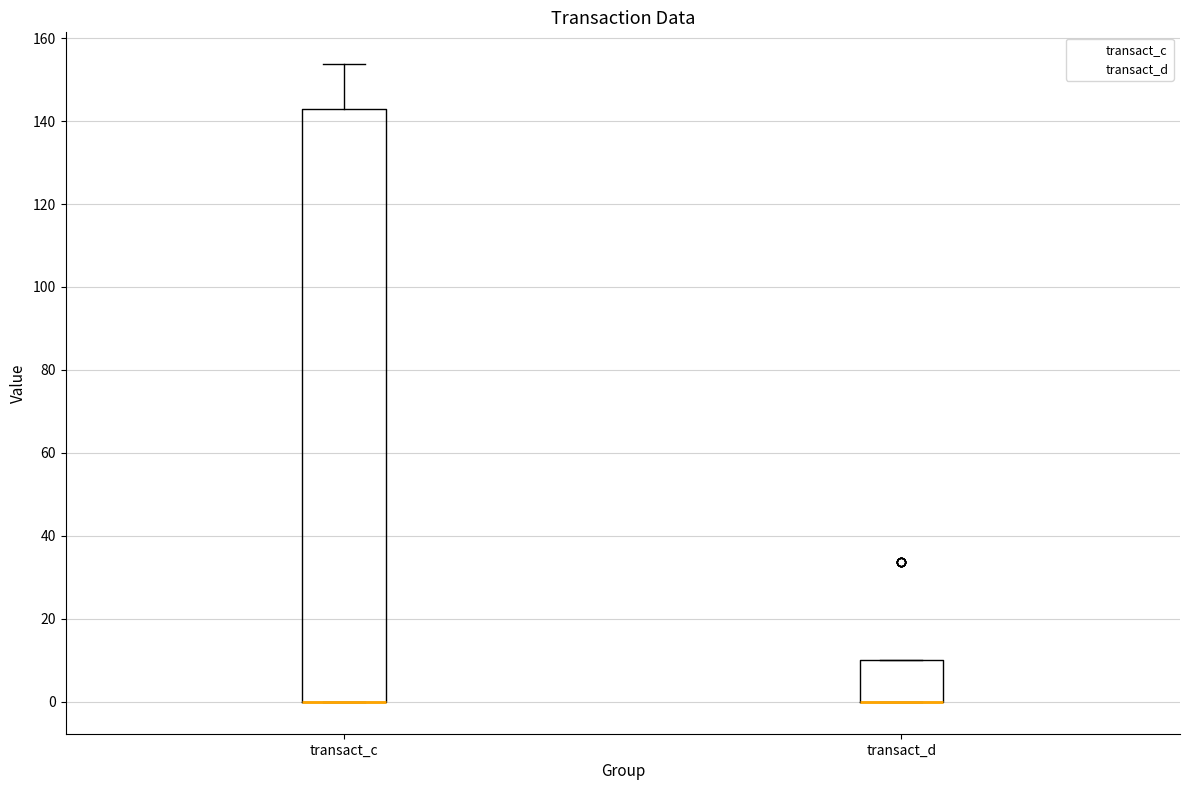

Reading left to right, transcribe this box plot: for each box, give where its median line is, the range the box spans, and where its two whiskers end, as read against the y-axis. The values are not printed on the chart, so give them approximately, as read against the axis.

transact_c: median 0 (drawn on the box's lower edge), box 0 to 142, whiskers 0 to 154
transact_d: median 0 (drawn on the box's lower edge), box 0 to 10, whiskers 0 to 10